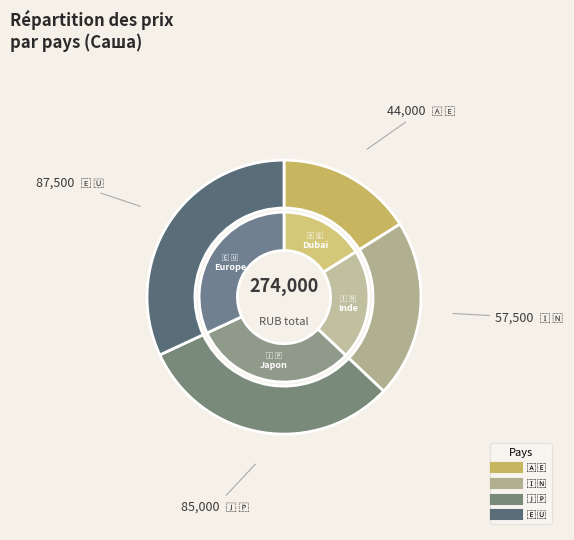

Rank the categories by value from lowest to highest.

🇦🇪, 🇮🇳, 🇯🇵, 🇪🇺